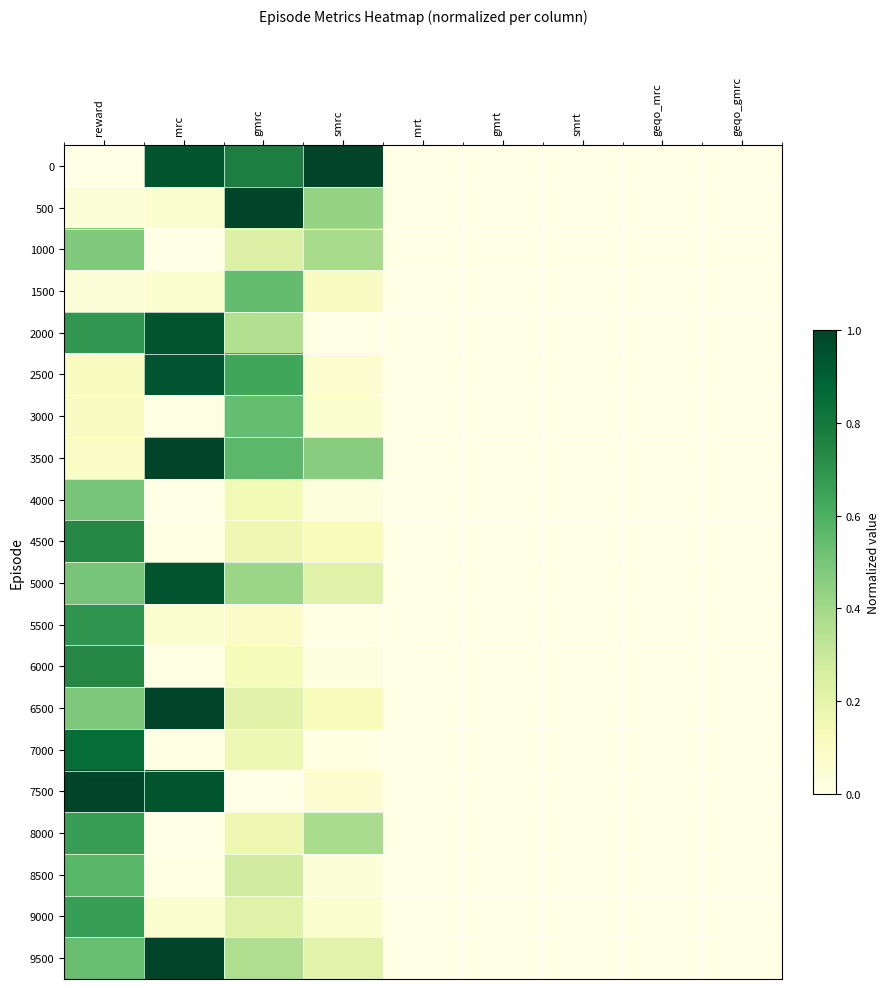

Reading right to left, extract all data points from this chart.

0: geqo_gmrc=0.0	geqo_mrc=0.0	smrt=0.0	gmrt=0.0	mrt=0.0	smrc=1.0	gmrc=0.8	mrc=0.9	reward=0.0
500: geqo_gmrc=0.0	geqo_mrc=0.0	smrt=0.0	gmrt=0.0	mrt=0.0	smrc=0.4	gmrc=1.0	mrc=0.1	reward=0.0
1000: geqo_gmrc=0.0	geqo_mrc=0.0	smrt=0.0	gmrt=0.0	mrt=0.0	smrc=0.4	gmrc=0.2	mrc=0.0	reward=0.5
1500: geqo_gmrc=0.0	geqo_mrc=0.0	smrt=0.0	gmrt=0.0	mrt=0.0	smrc=0.1	gmrc=0.5	mrc=0.1	reward=0.0
2000: geqo_gmrc=0.0	geqo_mrc=0.0	smrt=0.0	gmrt=0.0	mrt=0.0	smrc=0.0	gmrc=0.4	mrc=0.9	reward=0.7
2500: geqo_gmrc=0.0	geqo_mrc=0.0	smrt=0.0	gmrt=0.0	mrt=0.0	smrc=0.1	gmrc=0.6	mrc=0.9	reward=0.1
3000: geqo_gmrc=0.0	geqo_mrc=0.0	smrt=0.0	gmrt=0.0	mrt=0.0	smrc=0.1	gmrc=0.5	mrc=0.0	reward=0.1
3500: geqo_gmrc=0.0	geqo_mrc=0.0	smrt=0.0	gmrt=0.0	mrt=0.0	smrc=0.5	gmrc=0.6	mrc=1.0	reward=0.1
4000: geqo_gmrc=0.0	geqo_mrc=0.0	smrt=0.0	gmrt=0.0	mrt=0.0	smrc=0.0	gmrc=0.1	mrc=0.0	reward=0.5
4500: geqo_gmrc=0.0	geqo_mrc=0.0	smrt=0.0	gmrt=0.0	mrt=0.0	smrc=0.1	gmrc=0.2	mrc=0.0	reward=0.7
5000: geqo_gmrc=0.0	geqo_mrc=0.0	smrt=0.0	gmrt=0.0	mrt=0.0	smrc=0.2	gmrc=0.4	mrc=0.9	reward=0.5
5500: geqo_gmrc=0.0	geqo_mrc=0.0	smrt=0.0	gmrt=0.0	mrt=0.0	smrc=0.0	gmrc=0.1	mrc=0.1	reward=0.7
6000: geqo_gmrc=0.0	geqo_mrc=0.0	smrt=0.0	gmrt=0.0	mrt=0.0	smrc=0.0	gmrc=0.1	mrc=0.0	reward=0.7
6500: geqo_gmrc=0.0	geqo_mrc=0.0	smrt=0.0	gmrt=0.0	mrt=0.0	smrc=0.1	gmrc=0.2	mrc=1.0	reward=0.5
7000: geqo_gmrc=0.0	geqo_mrc=0.0	smrt=0.0	gmrt=0.0	mrt=0.0	smrc=0.0	gmrc=0.2	mrc=0.0	reward=0.8
7500: geqo_gmrc=0.0	geqo_mrc=0.0	smrt=0.0	gmrt=0.0	mrt=0.0	smrc=0.1	gmrc=0.0	mrc=0.9	reward=1.0
8000: geqo_gmrc=0.0	geqo_mrc=0.0	smrt=0.0	gmrt=0.0	mrt=0.0	smrc=0.4	gmrc=0.2	mrc=0.0	reward=0.7
8500: geqo_gmrc=0.0	geqo_mrc=0.0	smrt=0.0	gmrt=0.0	mrt=0.0	smrc=0.0	gmrc=0.3	mrc=0.0	reward=0.6
9000: geqo_gmrc=0.0	geqo_mrc=0.0	smrt=0.0	gmrt=0.0	mrt=0.0	smrc=0.1	gmrc=0.2	mrc=0.1	reward=0.7
9500: geqo_gmrc=0.0	geqo_mrc=0.0	smrt=0.0	gmrt=0.0	mrt=0.0	smrc=0.2	gmrc=0.4	mrc=1.0	reward=0.5